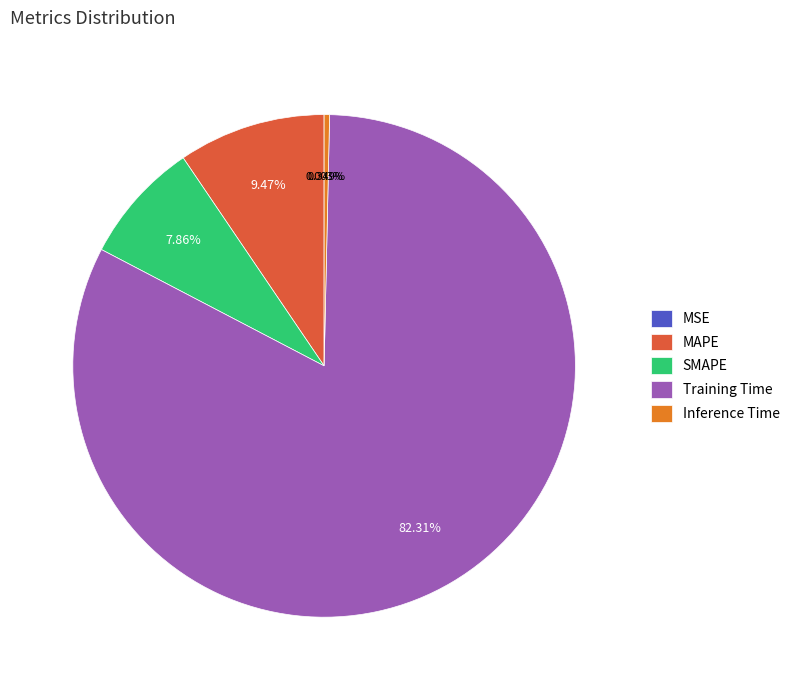

Which category has the biggest portion of the pie?

Training Time